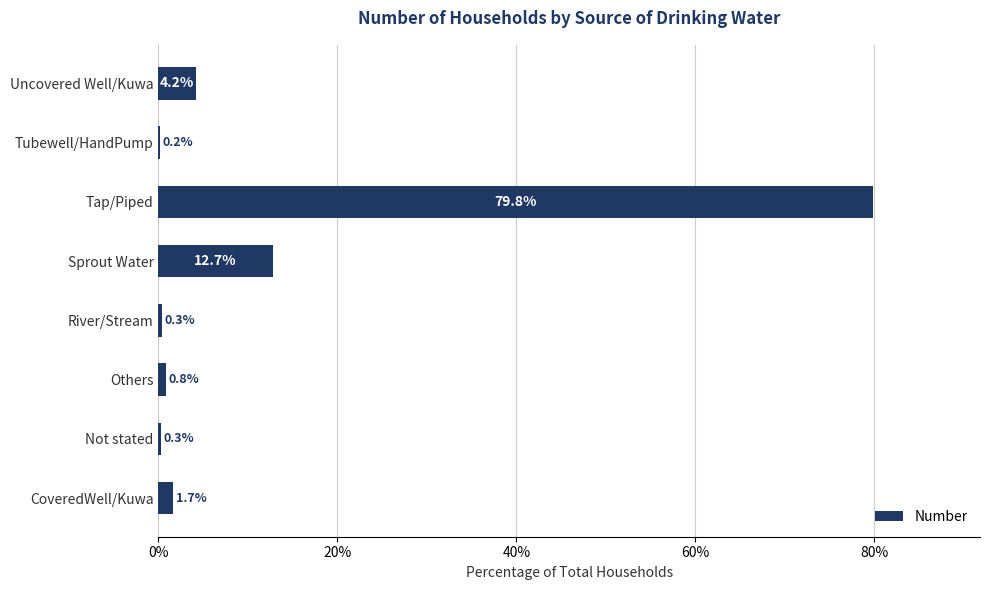

Approximately how many times larger is the value at Others compared to CoveredWell/Kuwa?

0.5